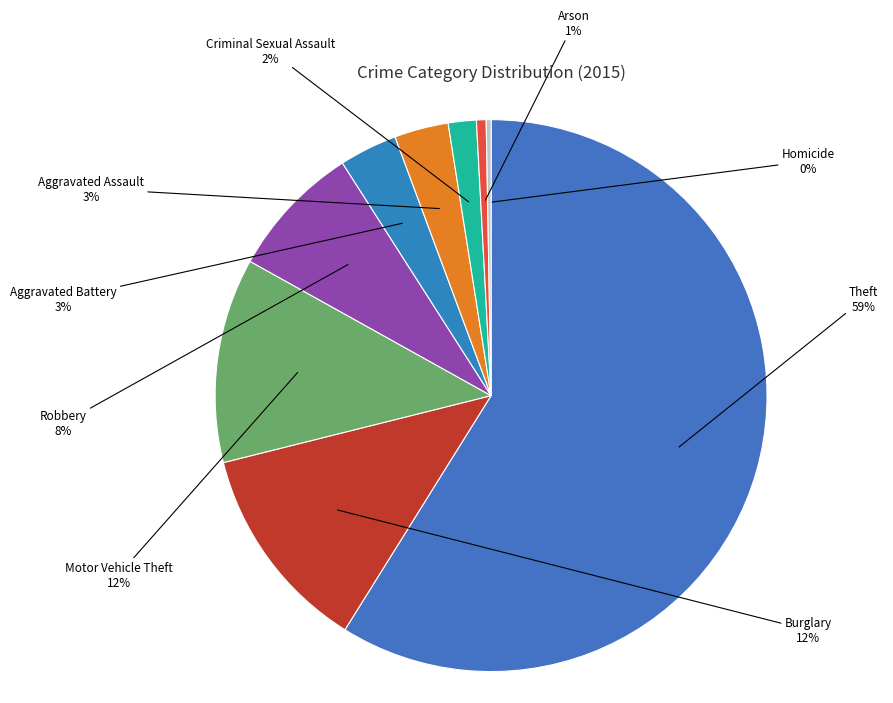

What is the largest slice in the pie chart?

Theft